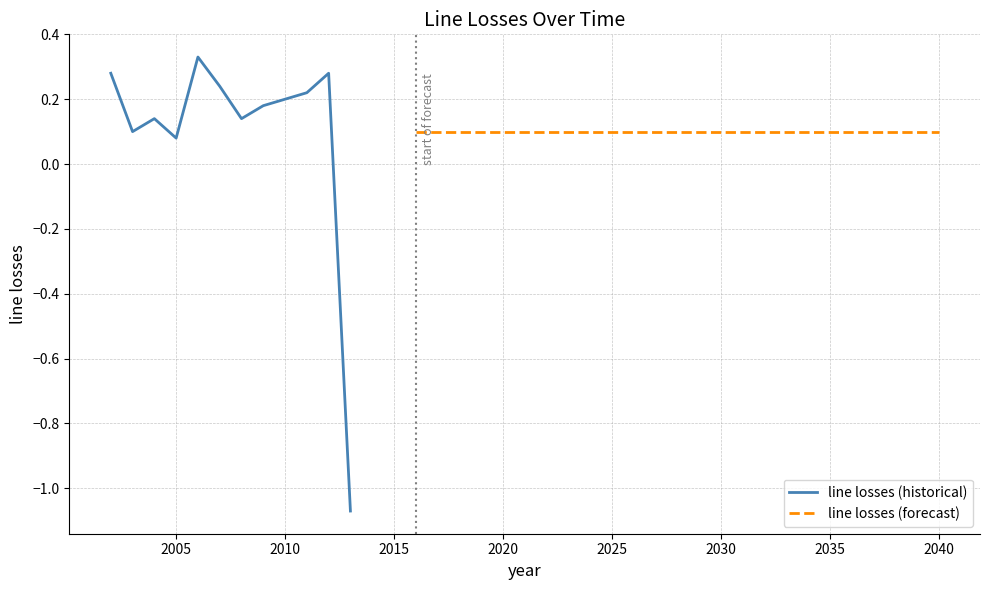

List the labels in order of value, smallest first.

2013, 2005, 2003, 2016, 2017, 2018, 2019, 2020, 2021, 2022, 2023, 2024, 2025, 2026, 2027, 2028, 2029, 2030, 2031, 2032, 2033, 2034, 2035, 2036, 2037, 2038, 2039, 2040, 2004, 2008, 2009, 2010, 2011, 2007, 2002, 2012, 2006